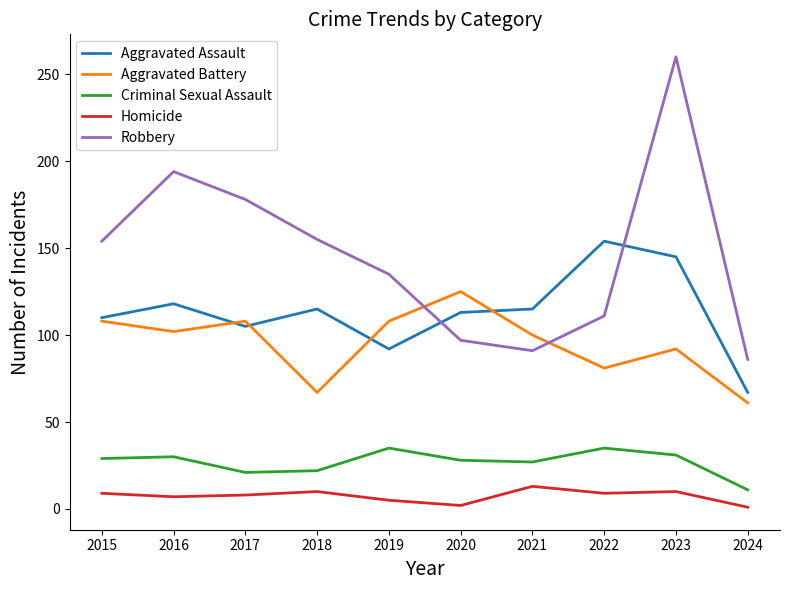

Read the Robbery value at 2016, to the nearest 10.

190